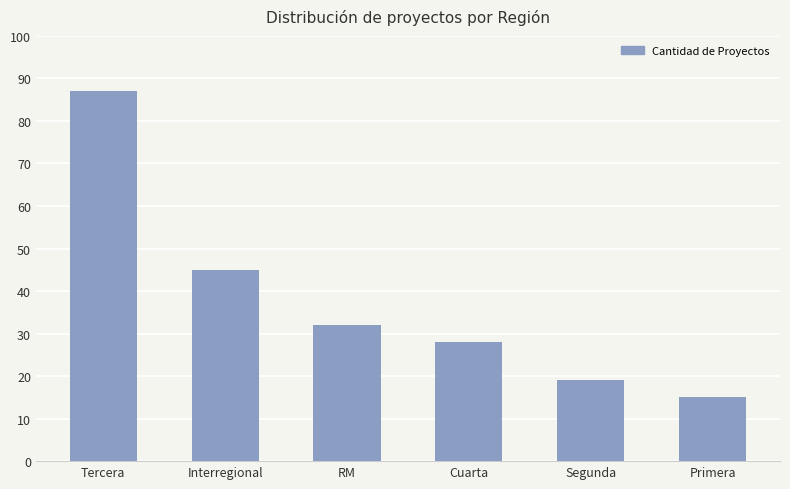

What is the label of the 6th bar from the left?

Primera